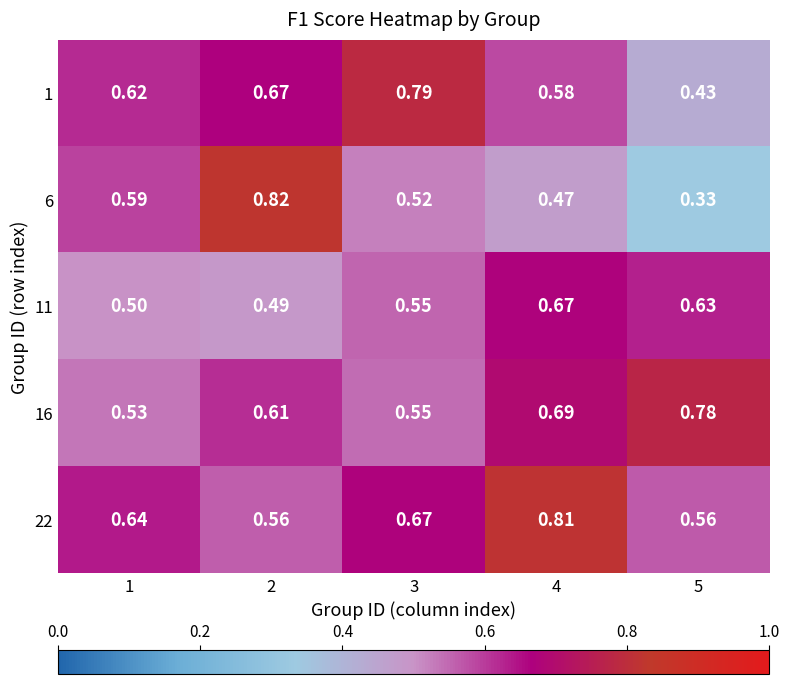

What is the total value across all series at 1?

2.9